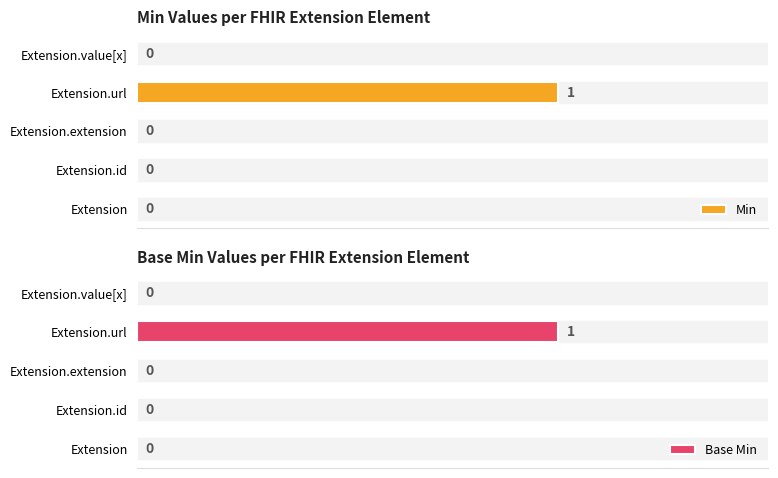

Which series has the largest range (max minus min)?

Min